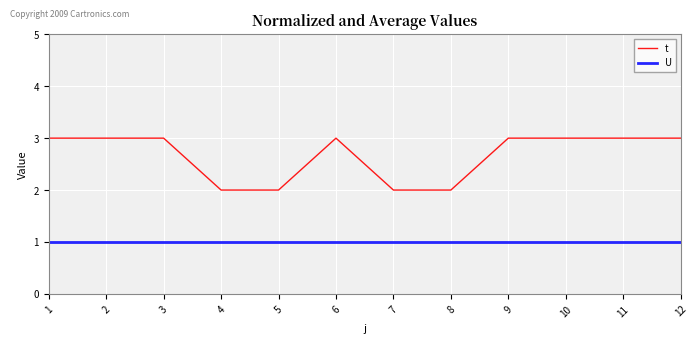

Does the chart display data point markers on the line(s)?

No